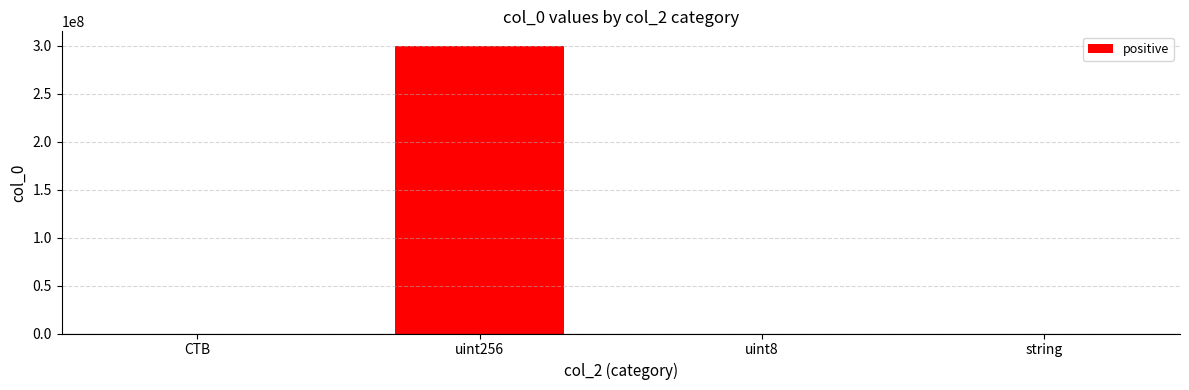

What position from the right is uint256?

3